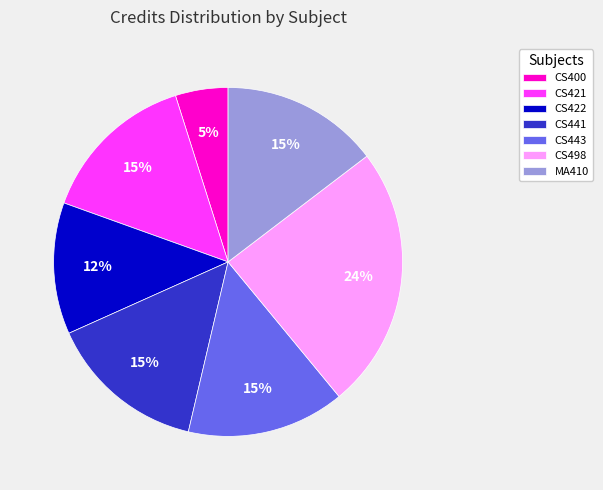

To the nearest percent, what is the average slice percentage?

14%